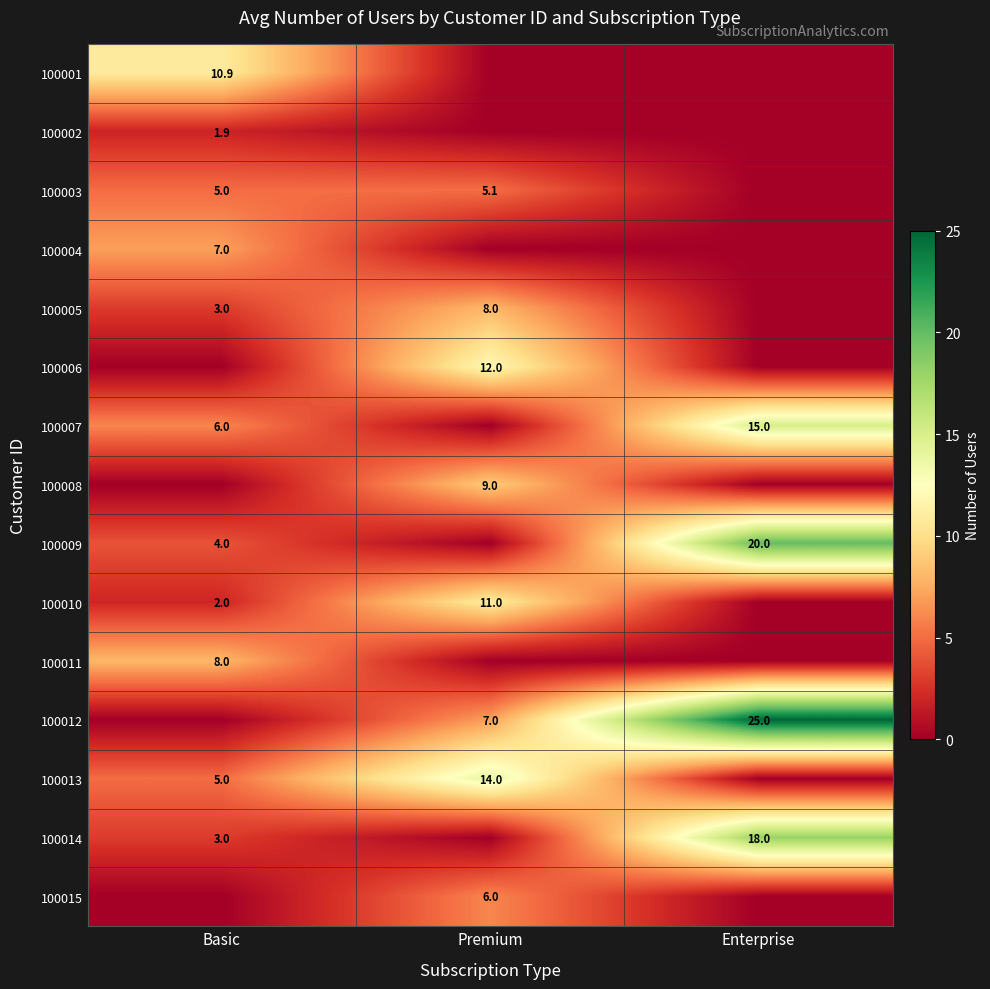

True or false: 100009 has a value of 4.0 at Basic.

True